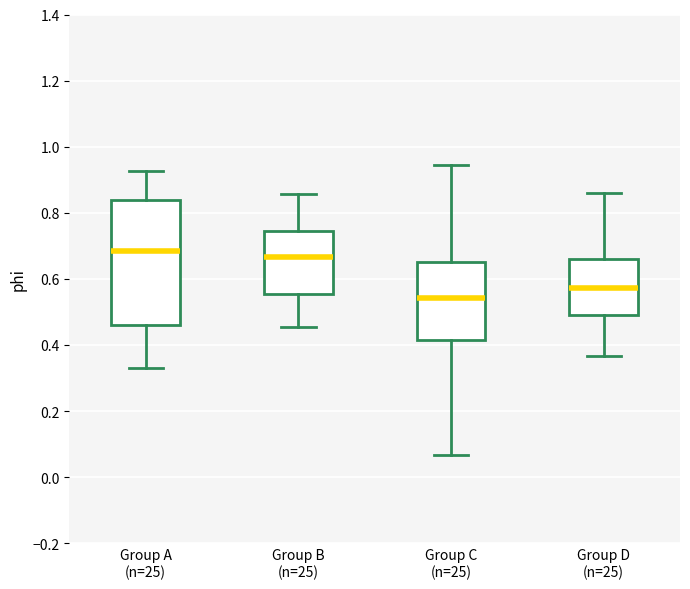

Where does the lower whisker of the box for Group D (n=25) end on the y-axis? The values are not printed on the chart, so give them approximately, as read against the axis.

0.36